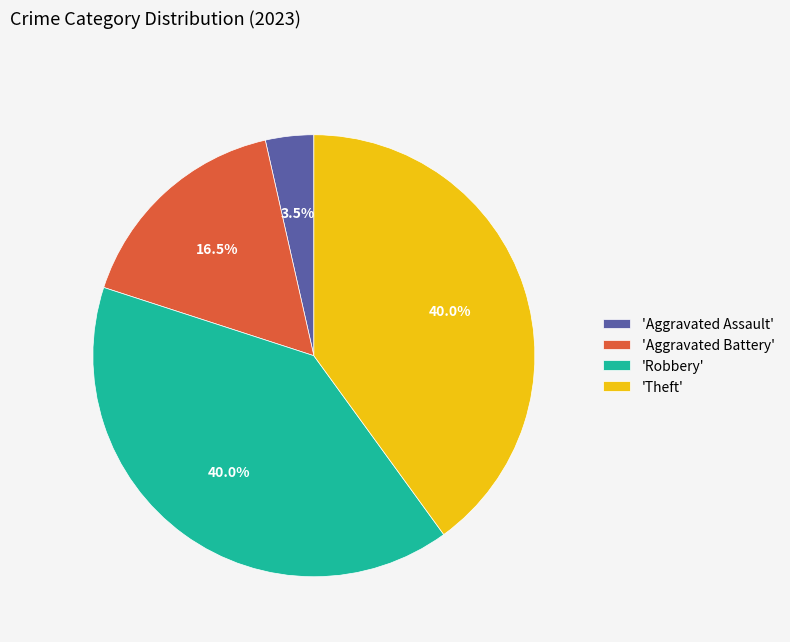

Which slice is the smallest?

'Aggravated Assault'